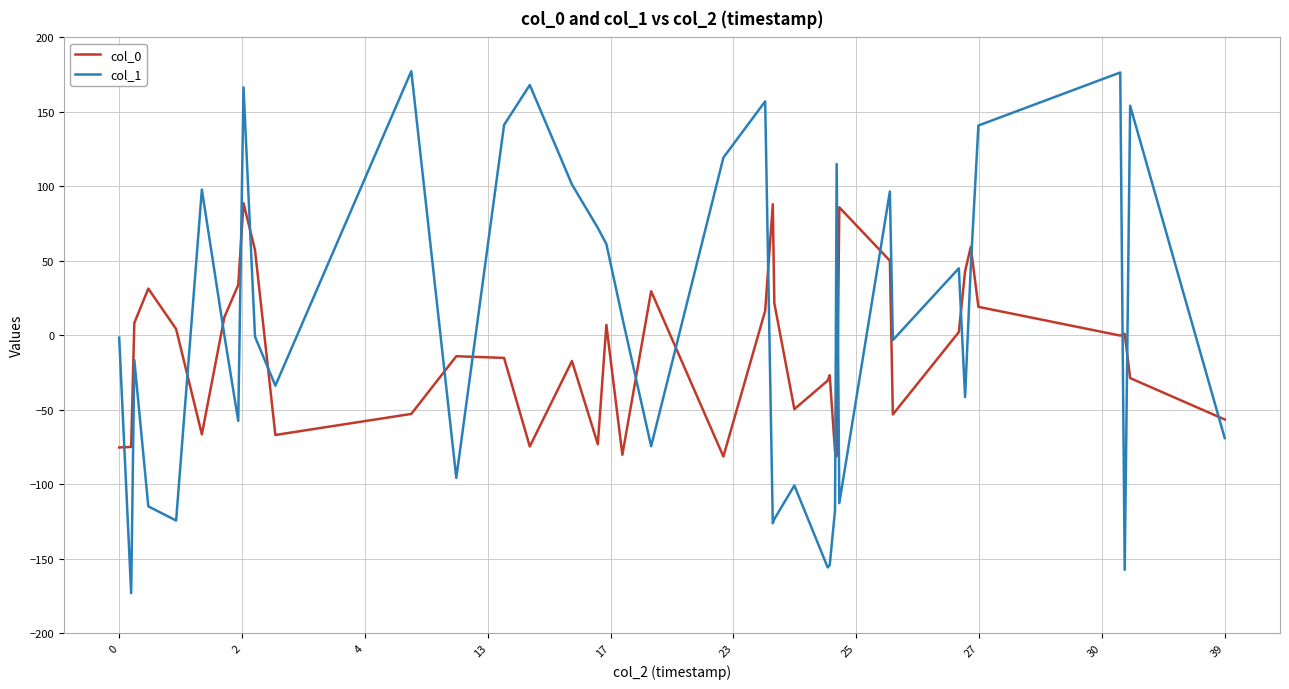

Count the number of categories in the chart.

40